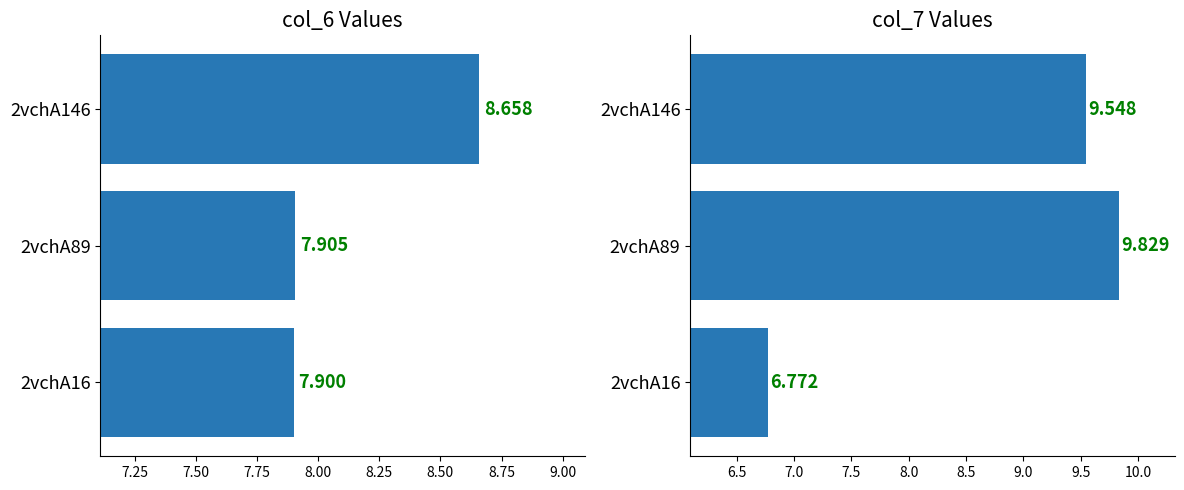

Reading left to right, extract all data points from this chart.

col_6: 7.9	7.9	8.7
col_7: 6.8	9.8	9.5